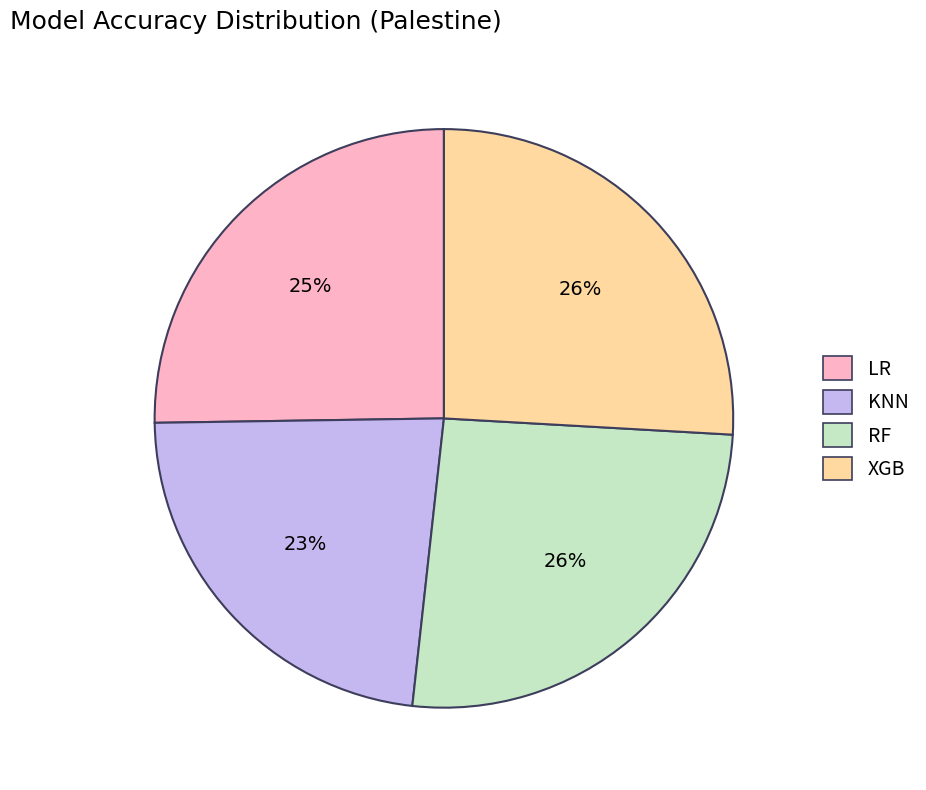

Count the number of slices in the pie.

4